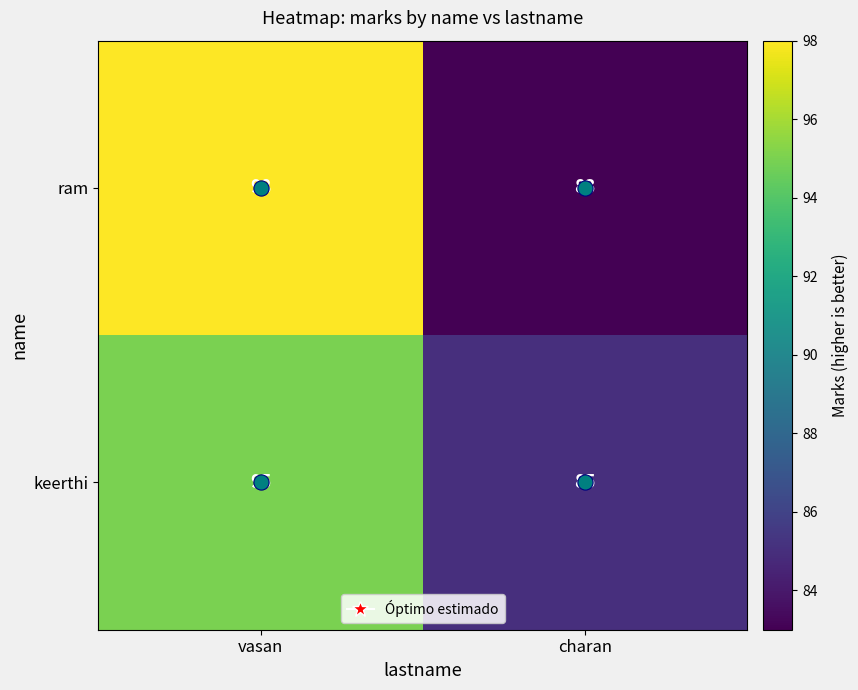

Which series has the widest spread of values?

ram